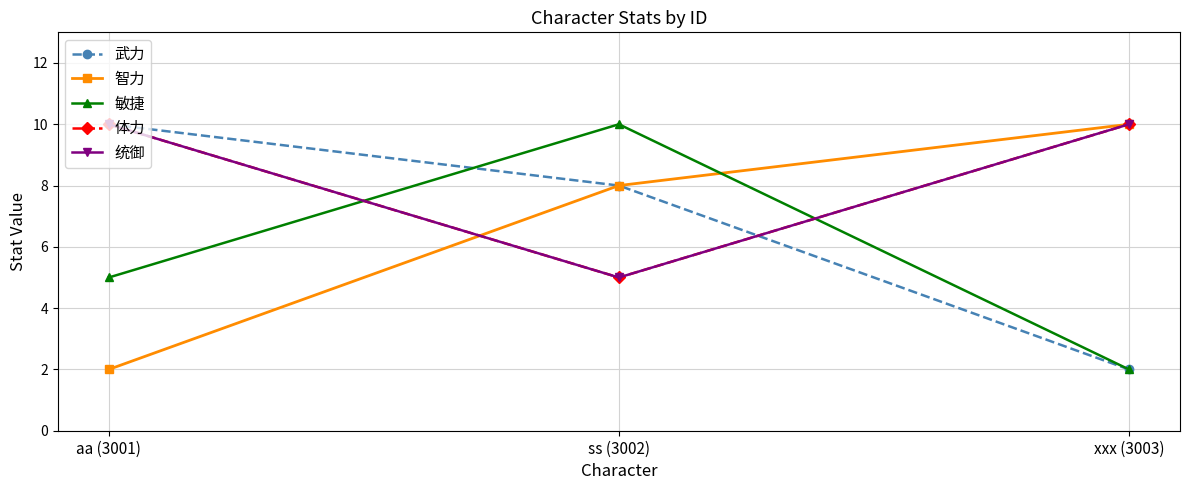

The 敏捷 series shows 2 at aa (3001). True or false?

False